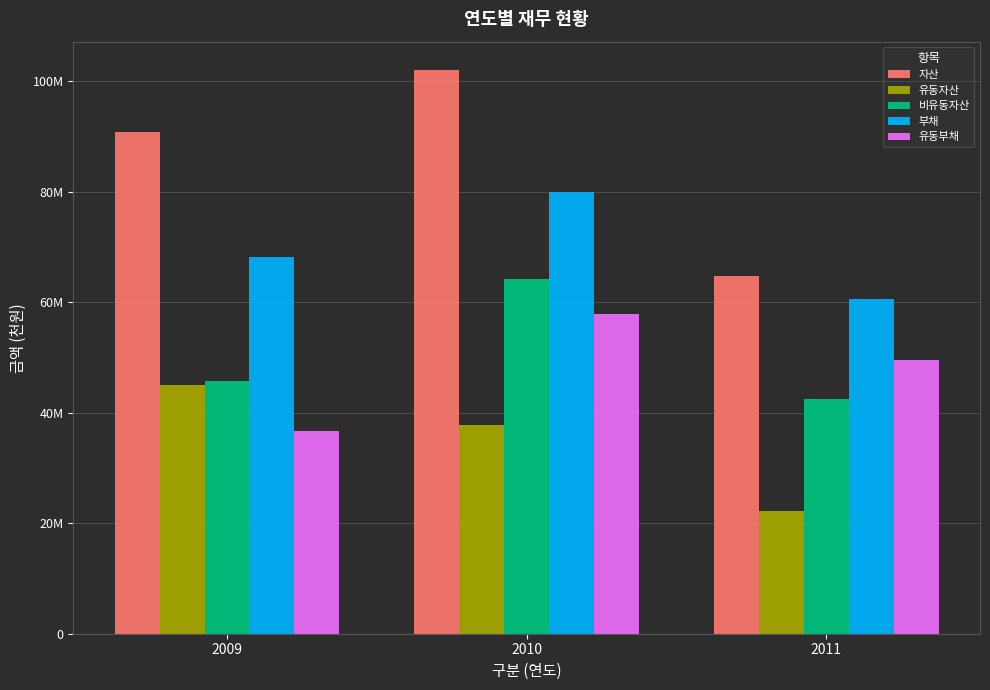

Rank the series by their maximum value, from lowest to highest.

유동자산, 유동부채, 비유동자산, 부채, 자산